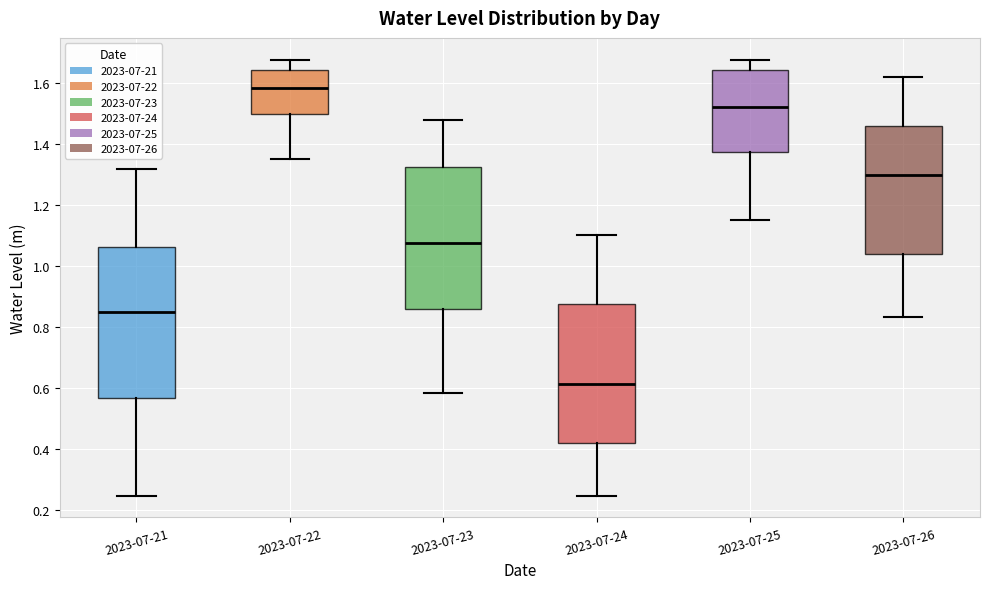

Reading left to right, read every box against the y-axis: the position of its median line, the range the box covers, and the ends of its whiskers. The values are not printed on the chart, so give them approximately, as read against the axis.

2023-07-21: median 0.84, box 0.56 to 1.06, whiskers 0.24 to 1.32
2023-07-22: median 1.58, box 1.50 to 1.64, whiskers 1.36 to 1.68
2023-07-23: median 1.08, box 0.86 to 1.32, whiskers 0.58 to 1.48
2023-07-24: median 0.62, box 0.42 to 0.88, whiskers 0.24 to 1.10
2023-07-25: median 1.52, box 1.38 to 1.64, whiskers 1.16 to 1.68
2023-07-26: median 1.30, box 1.04 to 1.46, whiskers 0.84 to 1.62